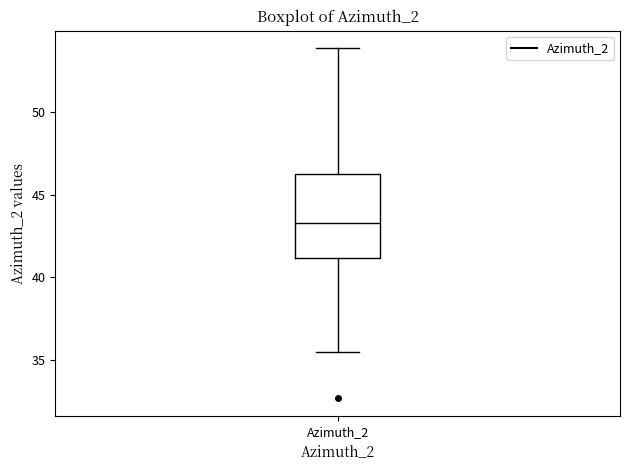

Transcribe this box plot: give where the median line is, the range the box spans, and where the two whiskers end, as read against the y-axis. The values are not printed on the chart, so give them approximately, as read against the axis.

median 43.5, box 41.0 to 46.5, whiskers 35.5 to 54.0